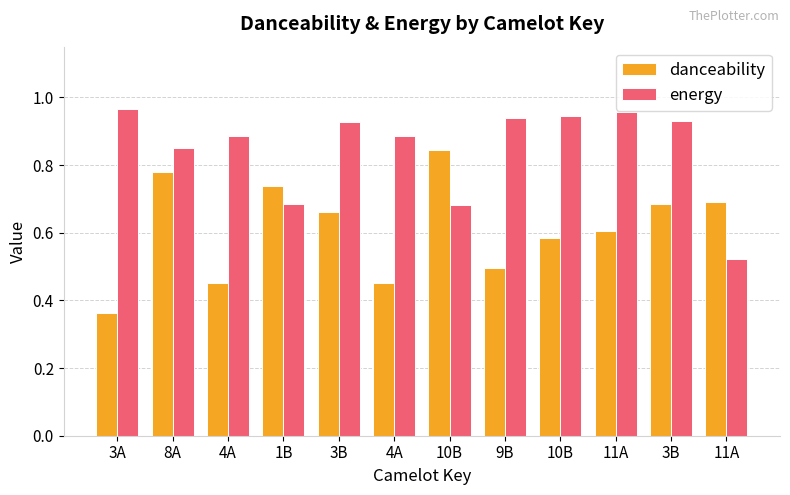

Rank the series by their average value, from lowest to highest.

danceability, energy